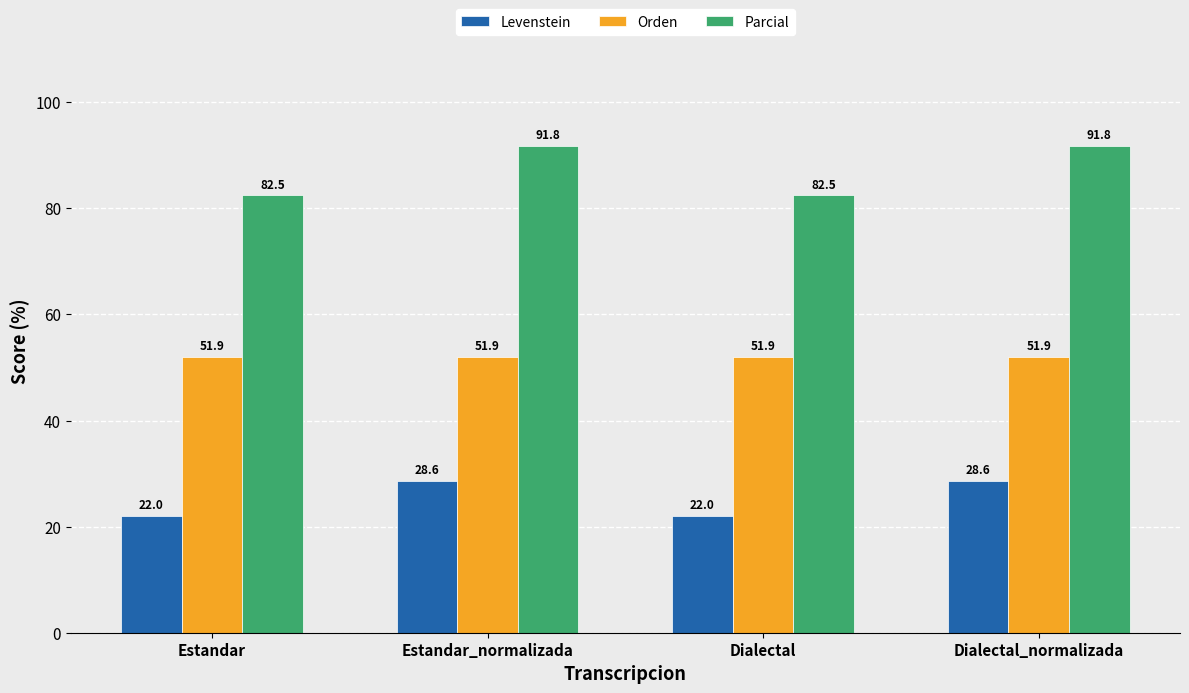

What is the maximum value for Orden?

51.9